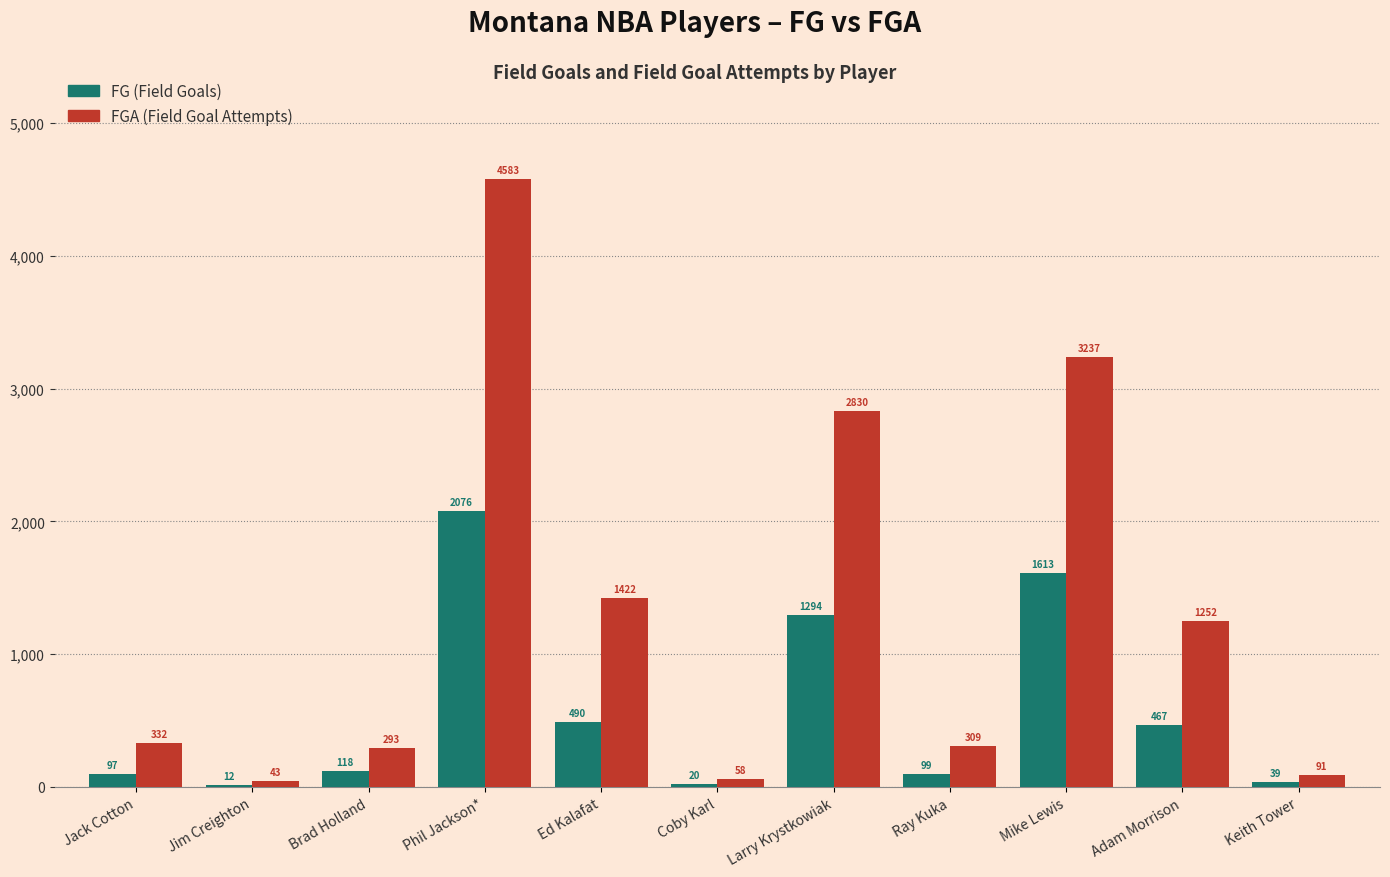

At which category does the chart reach its peak across all series?

Phil Jackson*